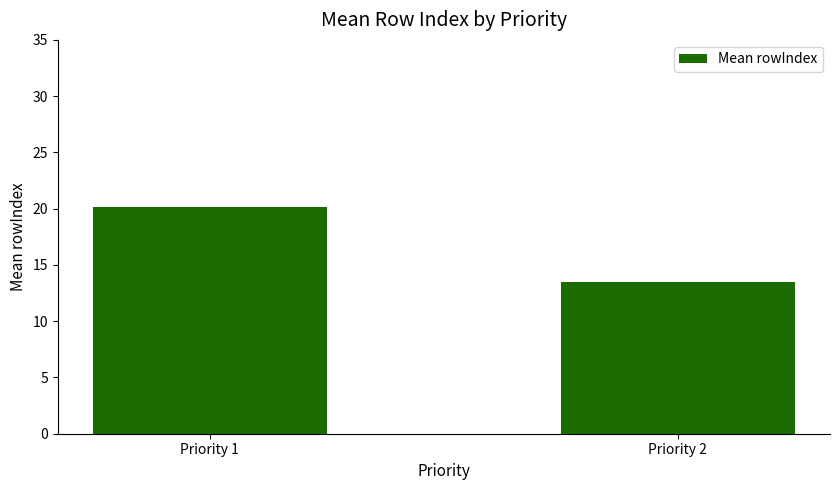

What is the value of the 1st bar from the left?

20.2